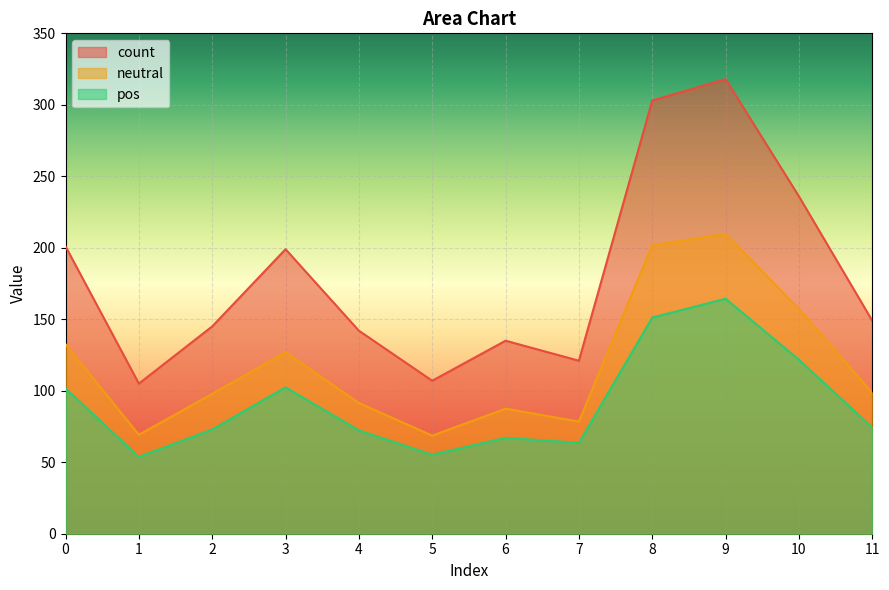

Which series has the largest range (max minus min)?

count